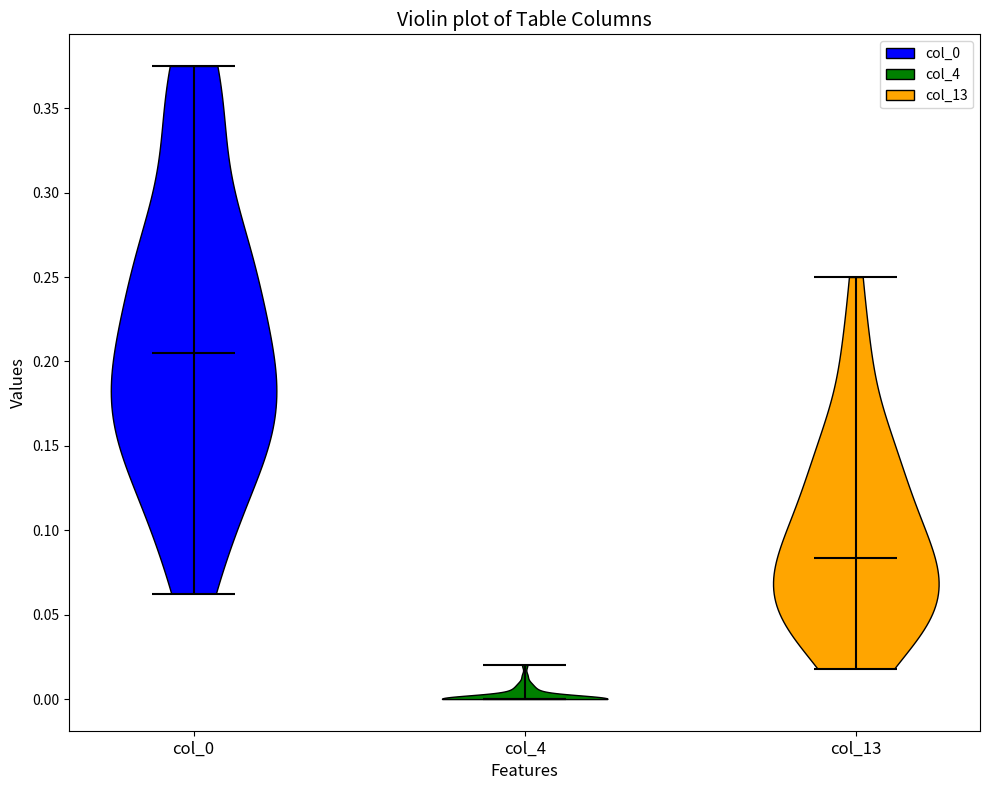

Which violin has the highest median line?

col_0